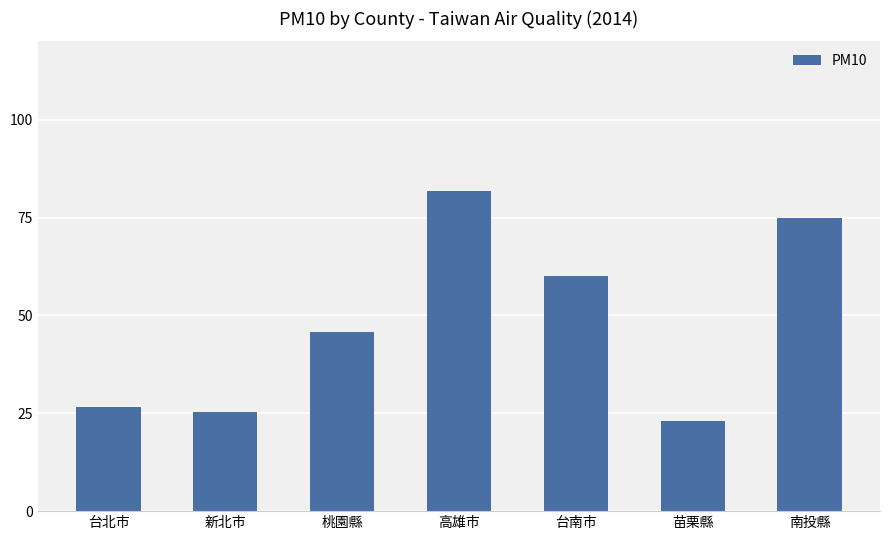

How many data points are above 45?

4